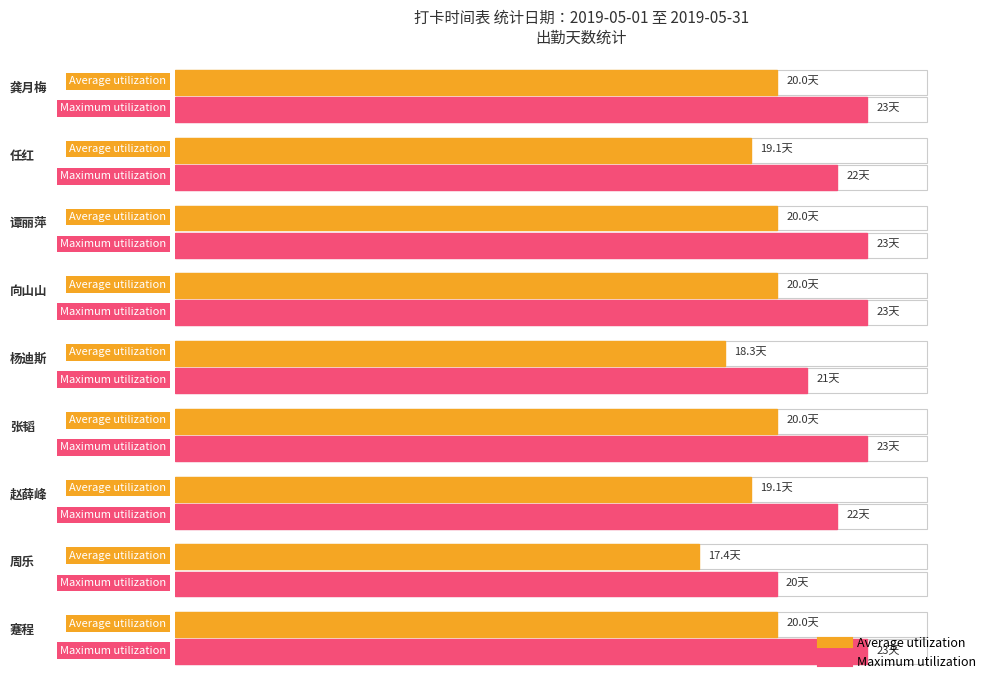

What is the label of the 9th point from the left?

蹇程